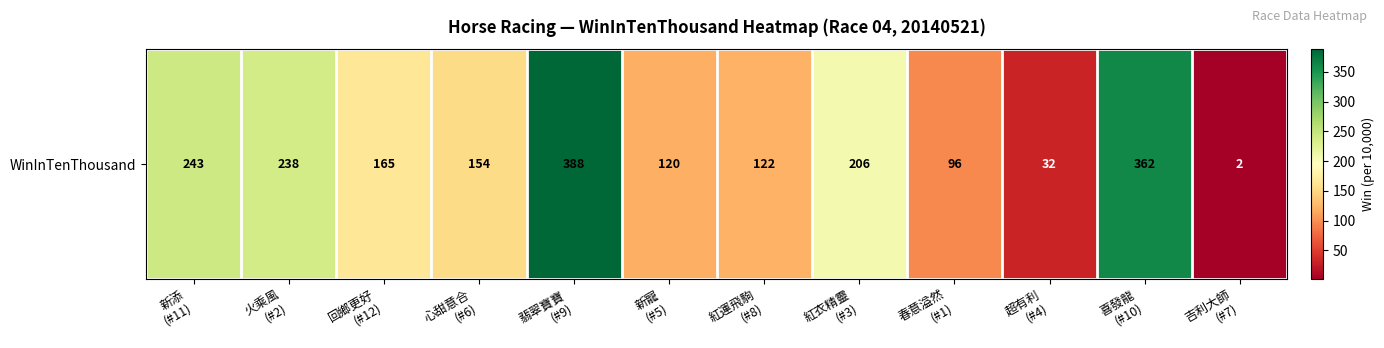

Reading left to right, what are all the values shown in this chart?

243	238	165	154	388	120	122	206	96	32	362	2